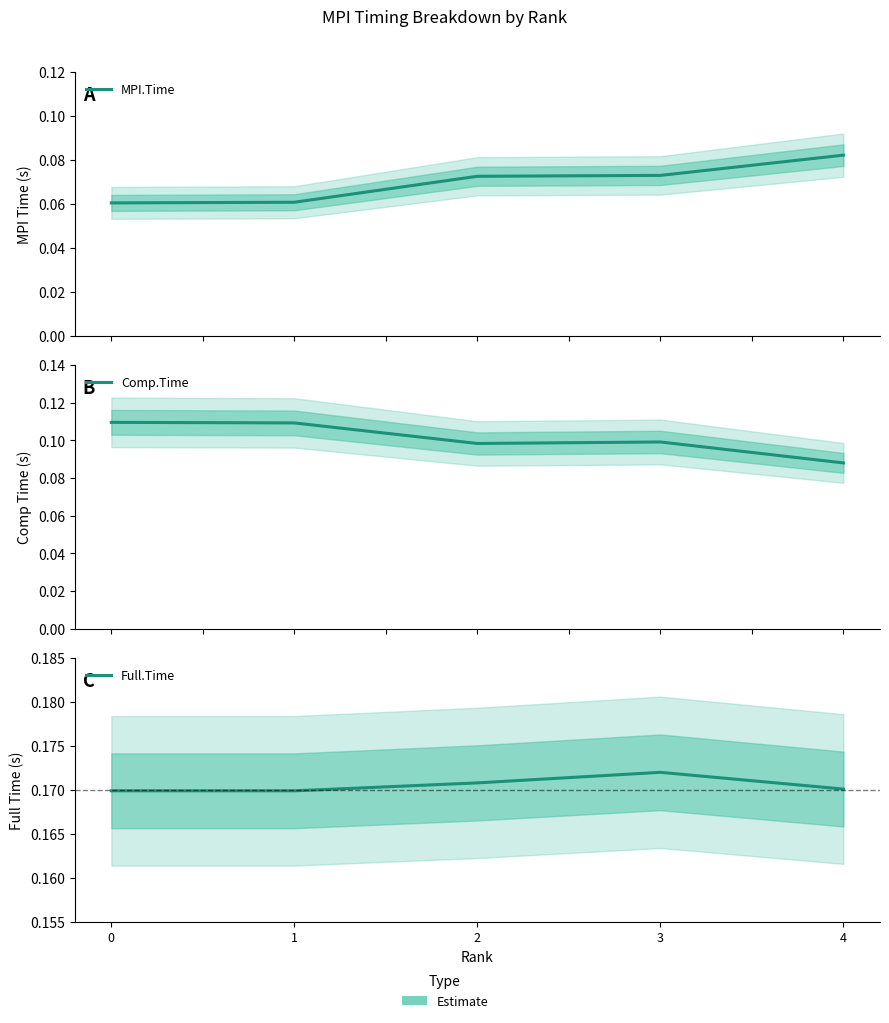

Between 0 and 3, which series saw the biggest shift?

MPI.Time